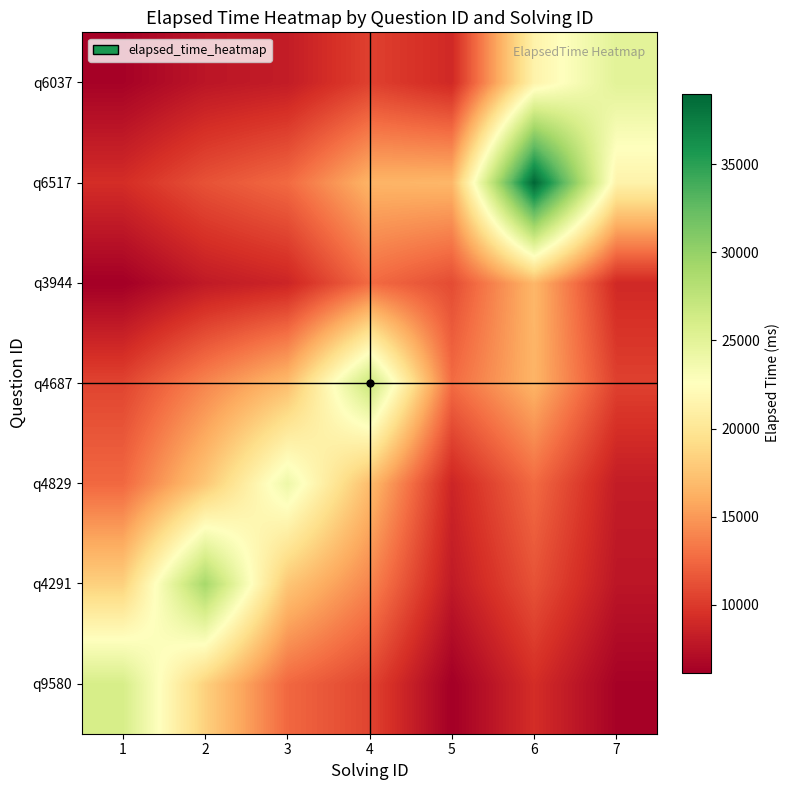

How many distinct data groups are displayed?

7